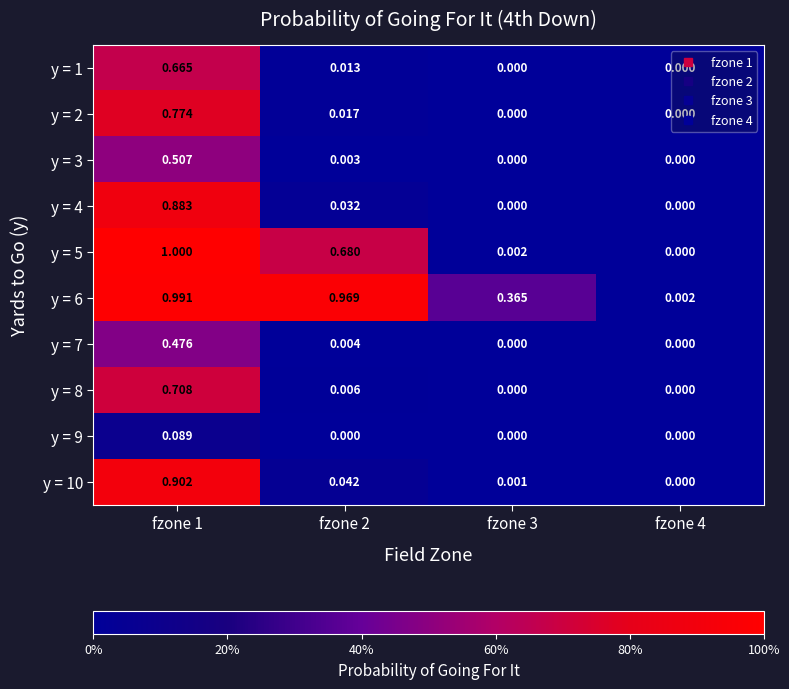

What is the greatest value displayed?

1.0